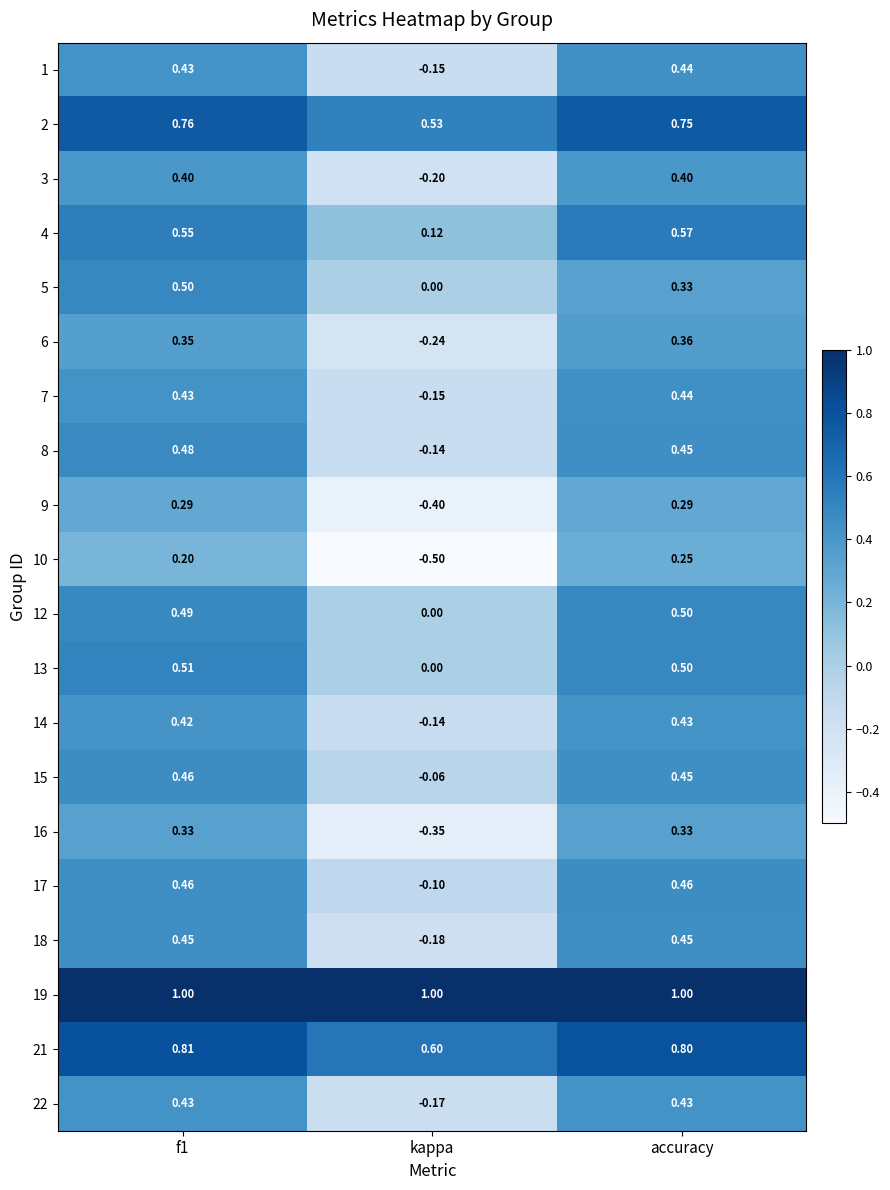

Which label corresponds to the smallest value in the chart?

kappa